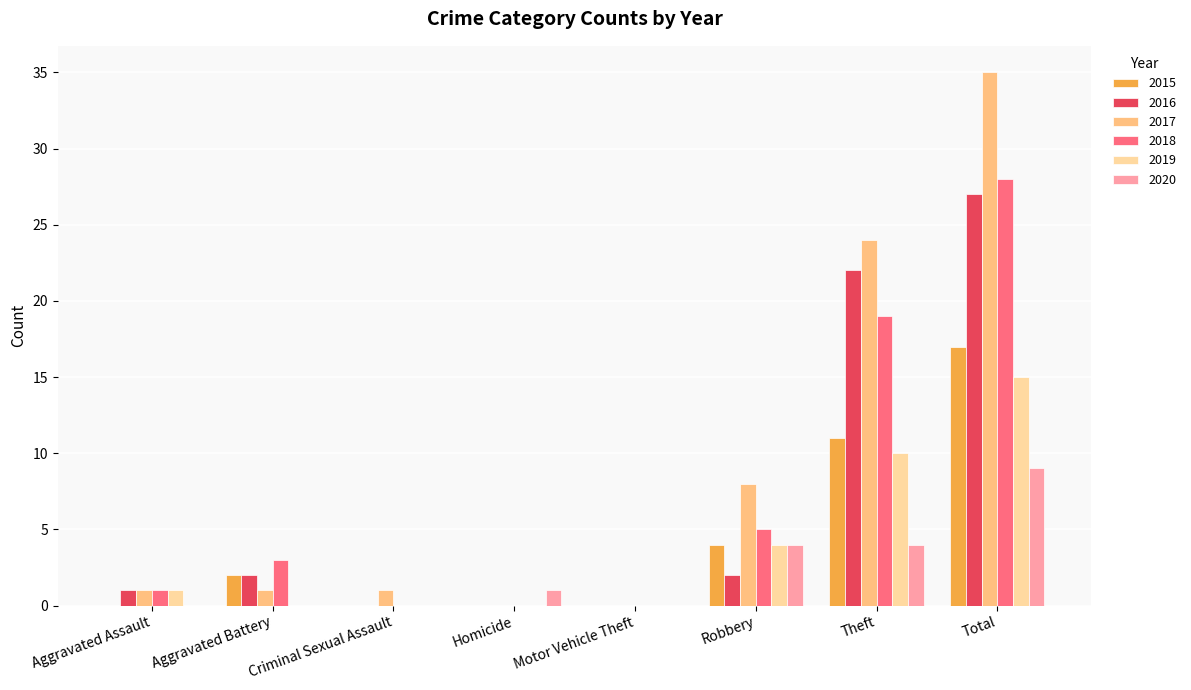

Are the bars grouped side by side (vs. stacked)?

Yes